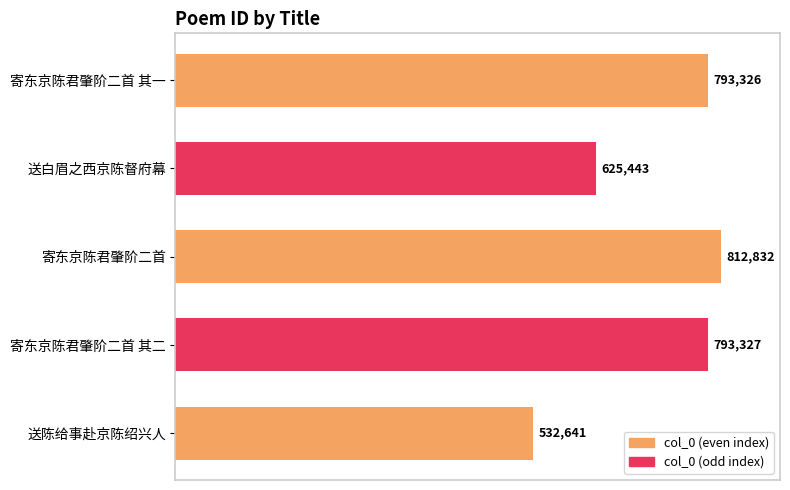

The value at 寄东京陈君肇阶二首 其二 is 532742. True or false?

False